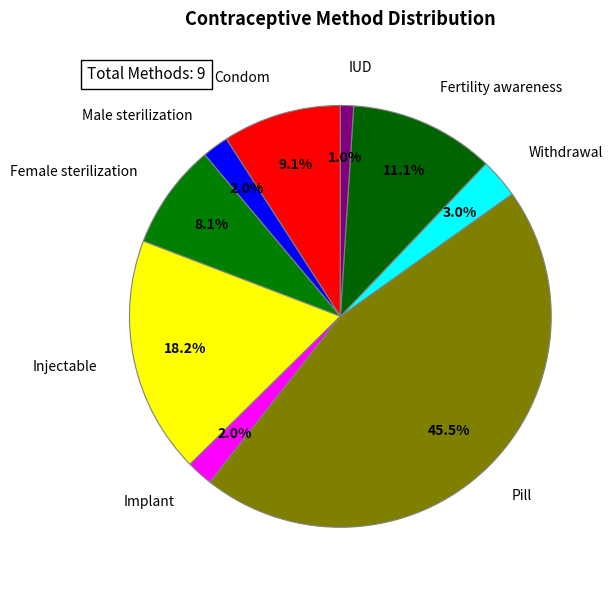

How many slices are in this pie chart?

9